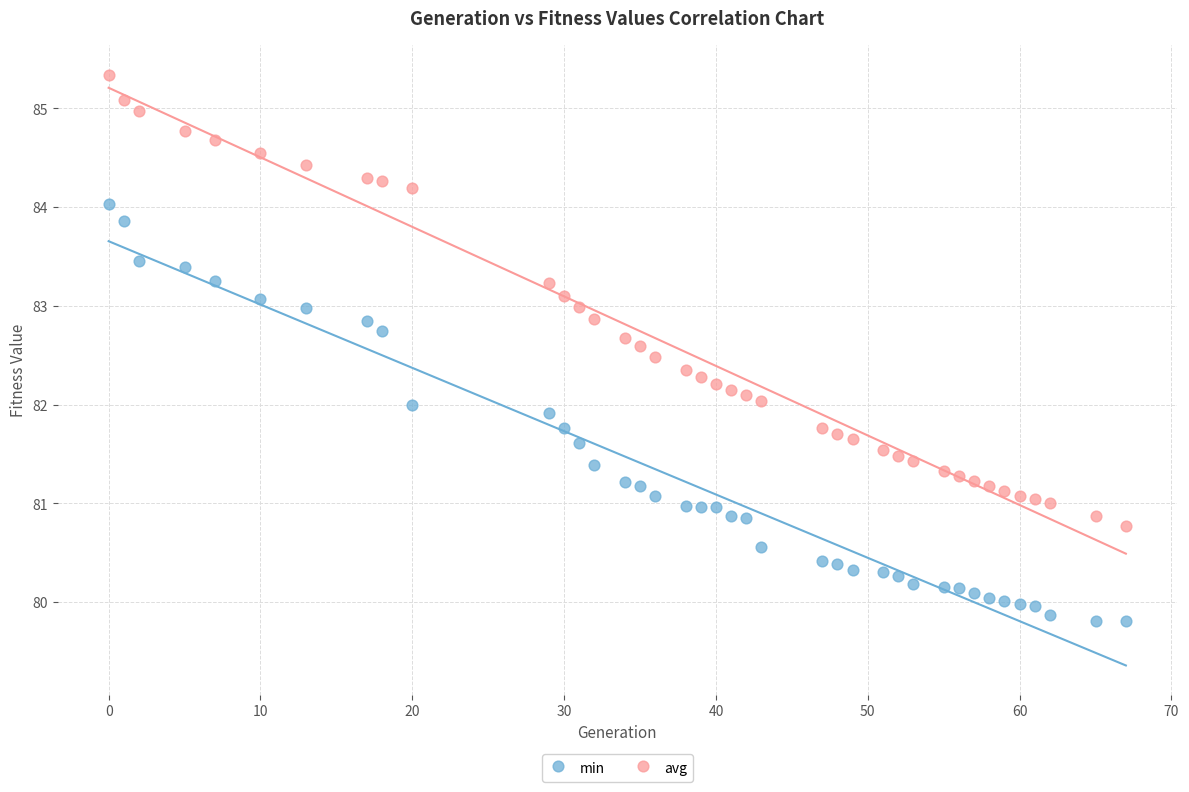

Which series has the widest spread of Y values?

avg